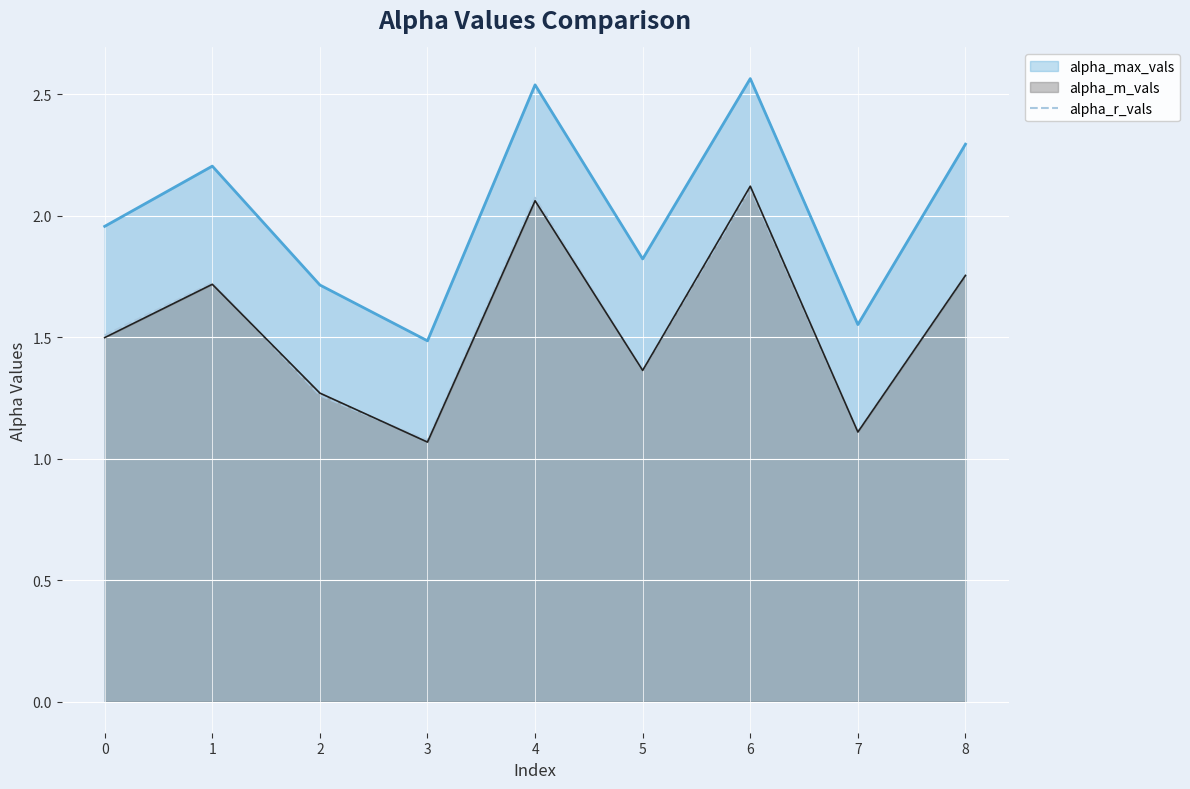

True or false: alpha_m_vals and alpha_max_vals intersect in this chart.

False